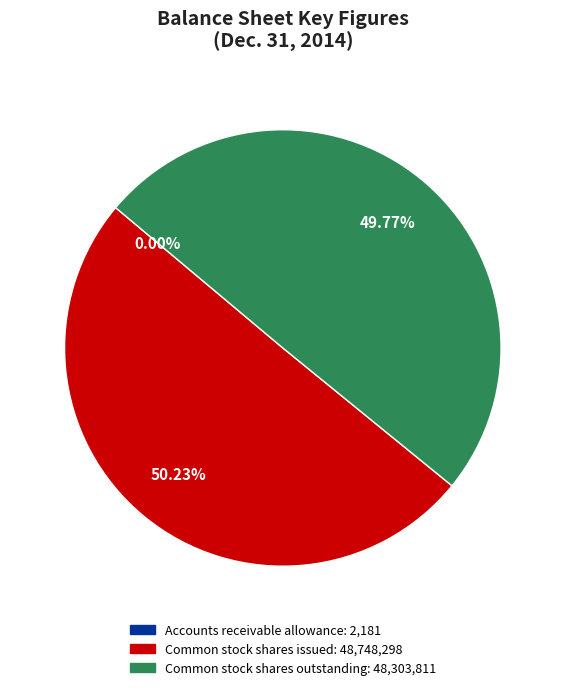

Is Common stock shares outstanding the majority of the pie?

No